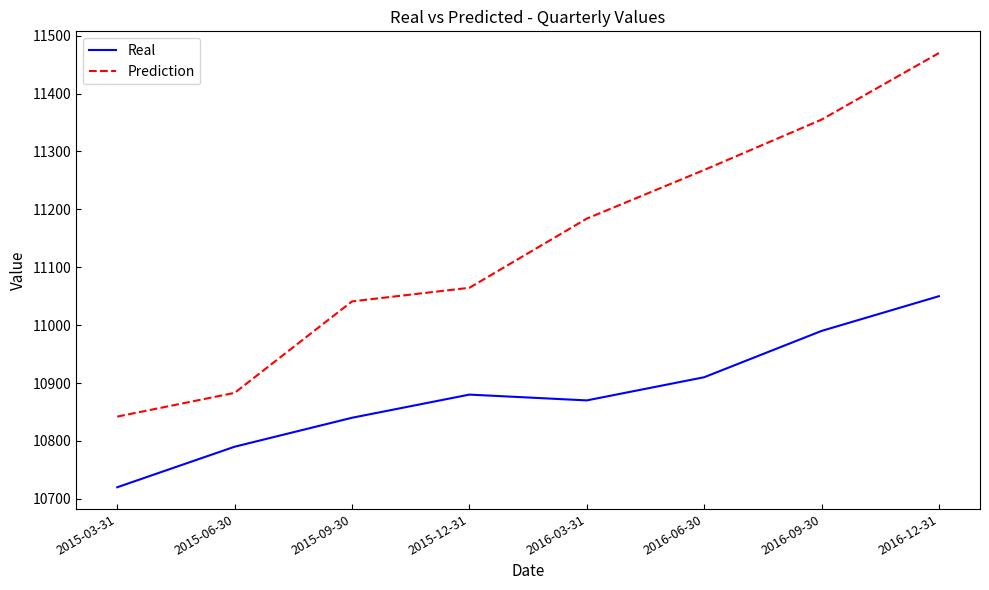

At 2015-12-31, list the series in order from smallest to largest.

Real, Prediction